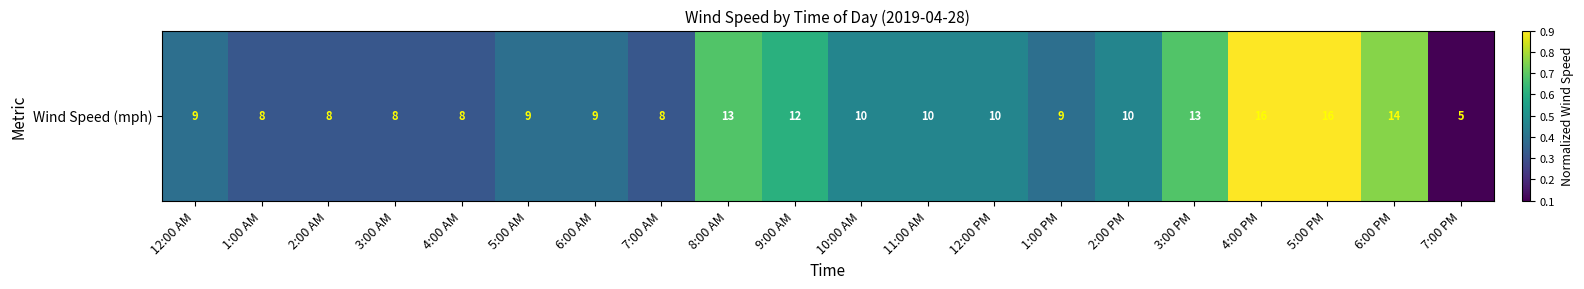

Where is the data nearest to the value 0?

7:00 PM